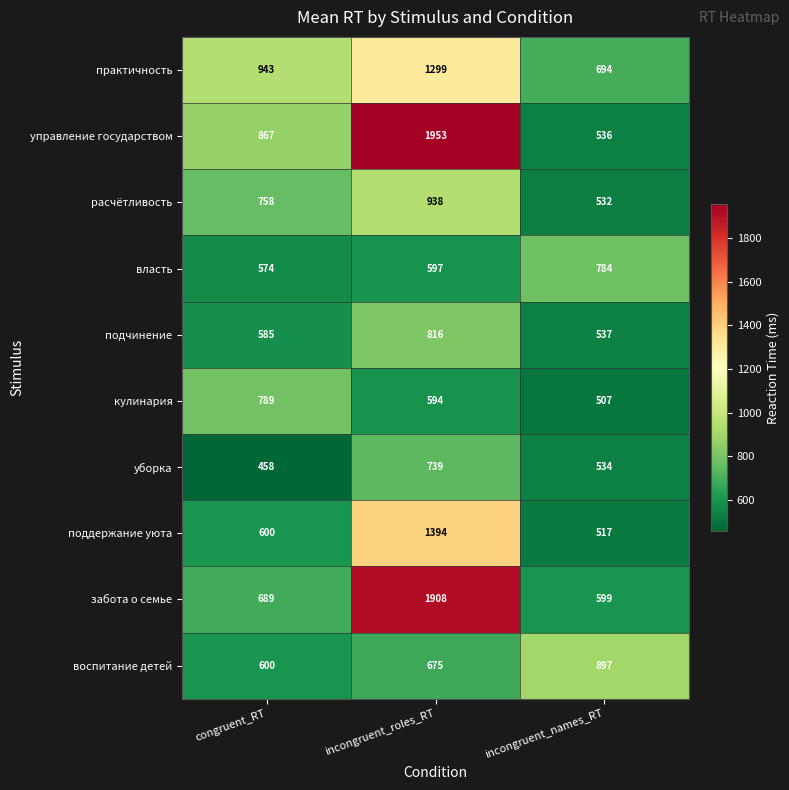

The поддержание уюта series shows 838 at incongruent_names_RT. True or false?

False